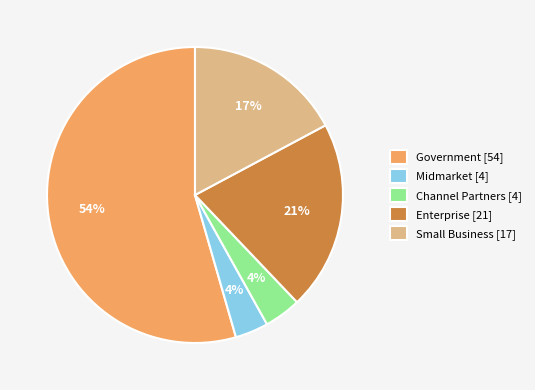

Does any single category account for the majority?

Yes